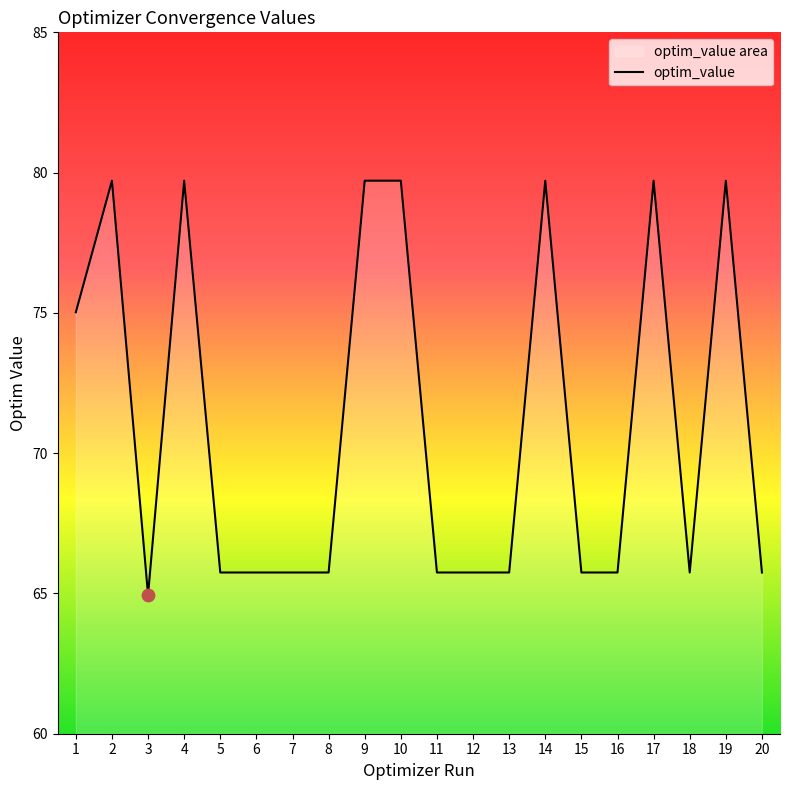

Which has a higher value, 8 or 16?

8